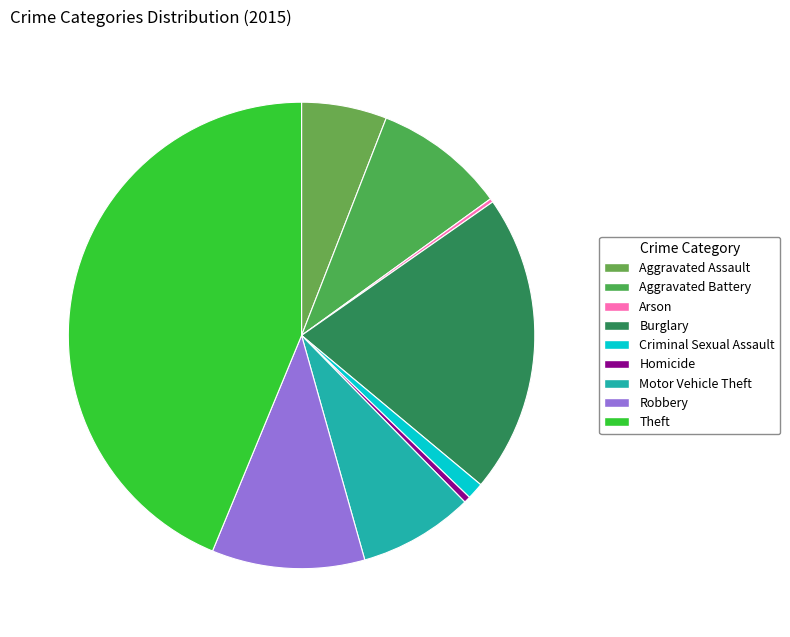

Combined, do Motor Vehicle Theft and Homicide account for over 50%?

No